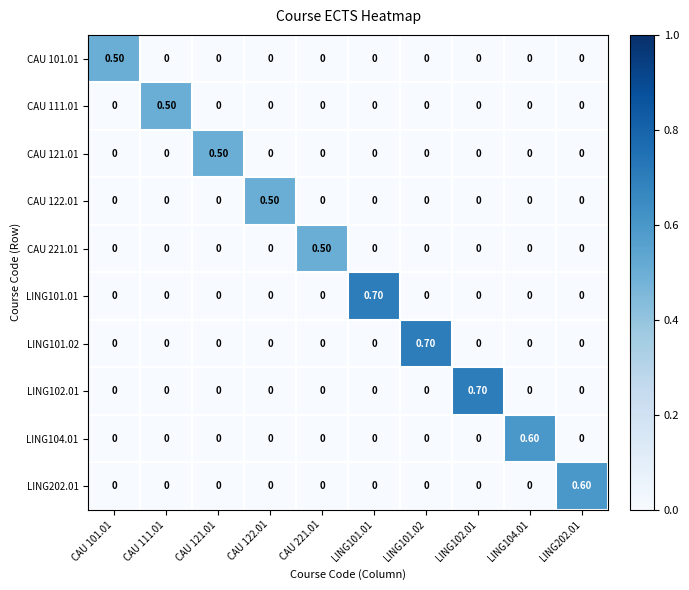

Between CAU 221.01 and LING102.01, which series saw the biggest shift?

LING102.01